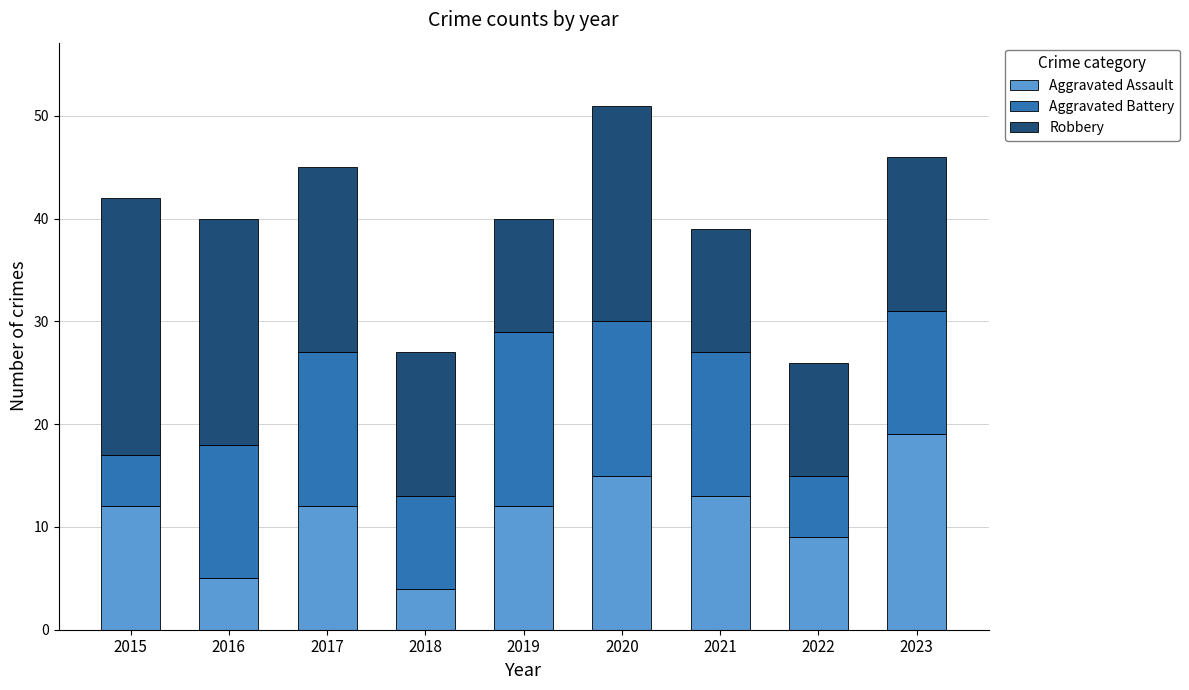

What is the total value across all series at 2019?

40